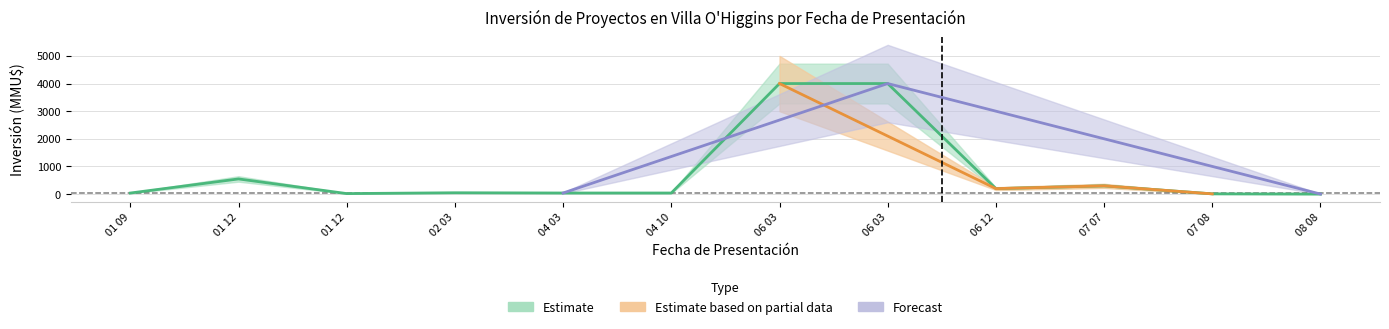

How many data points does each series have?

12